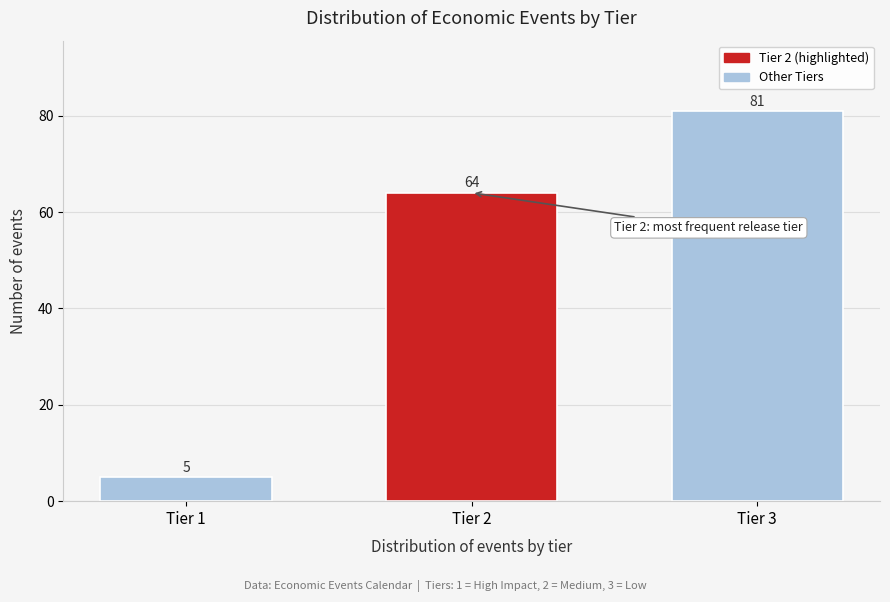

Reading left to right, list all the values displayed in this chart.

5	64	81